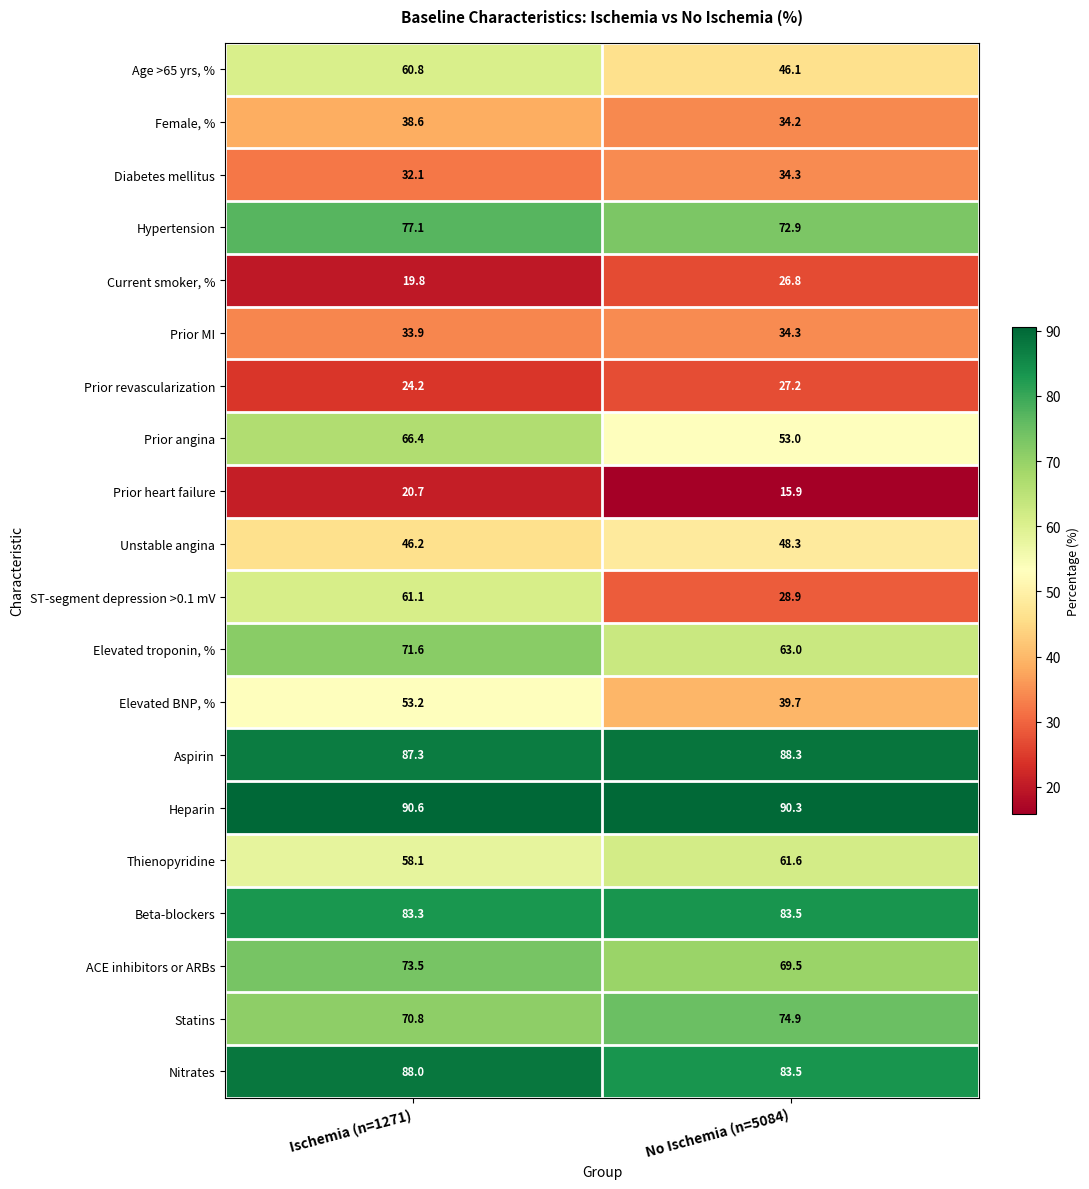

Between Ischemia (n=1271) and No Ischemia (n=5084), which series saw the biggest shift?

ST-segment depression >0.1 mV